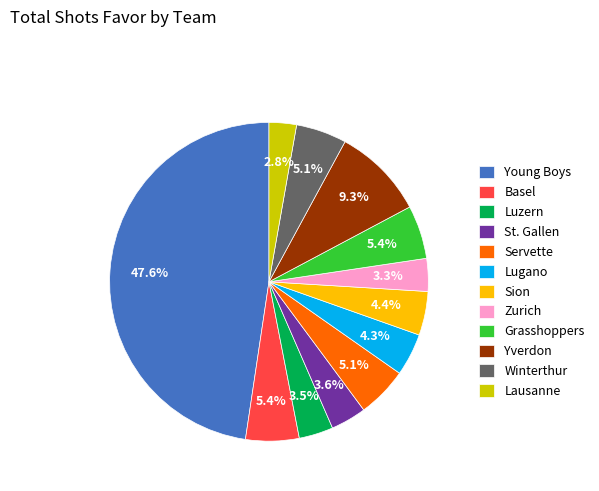

Do Luzern and Servette together represent more than half of the pie?

No